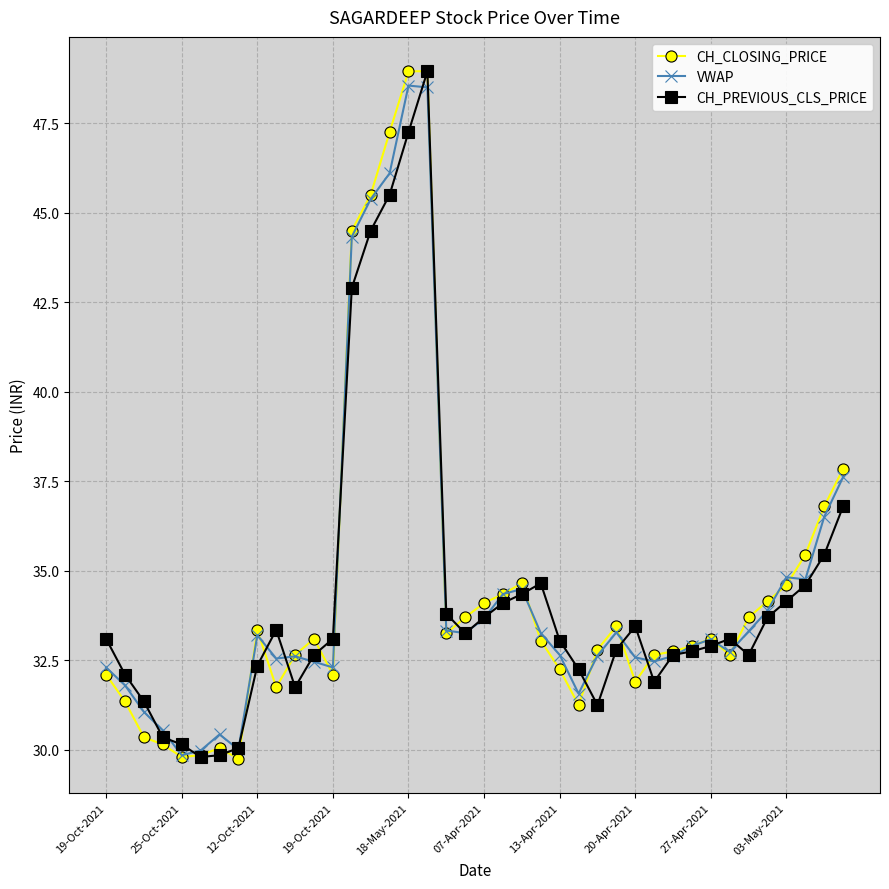

What is the value of the VWAP point at the 22nd from the left?

34.4